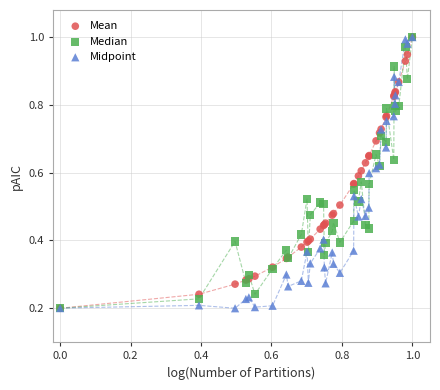

What are all the series names shown in the legend?

Mean, Median, Midpoint